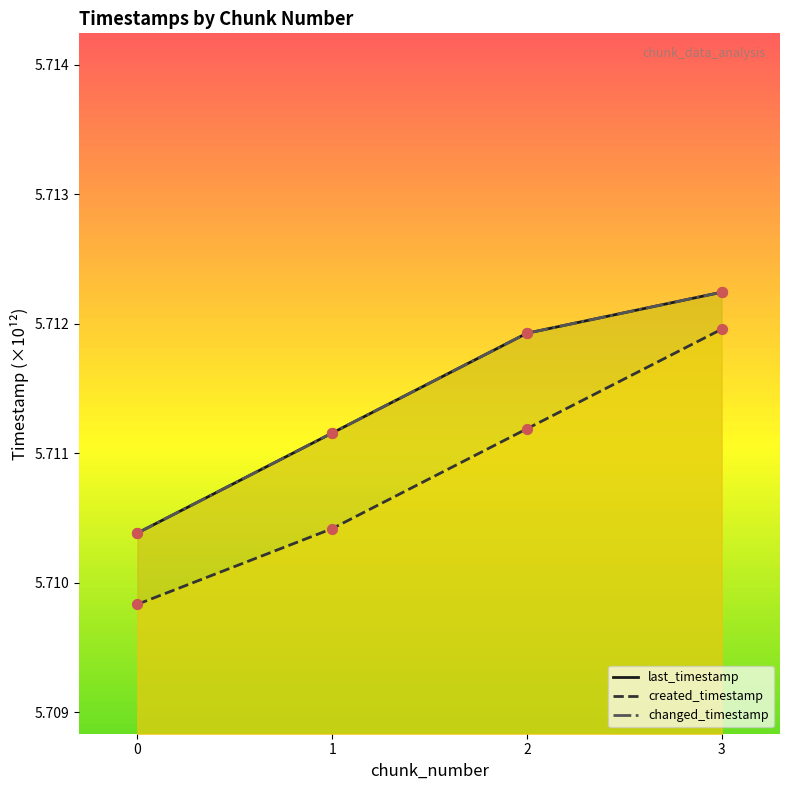

Which series has the largest total across all categories?

last_timestamp